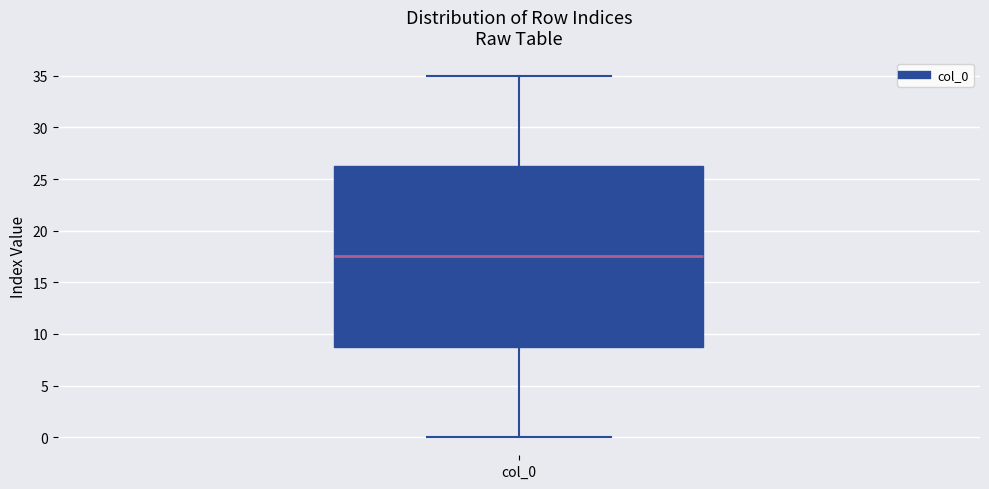

Where does the lower whisker of the box for col_0 end on the y-axis? The values are not printed on the chart, so give them approximately, as read against the axis.

0.0